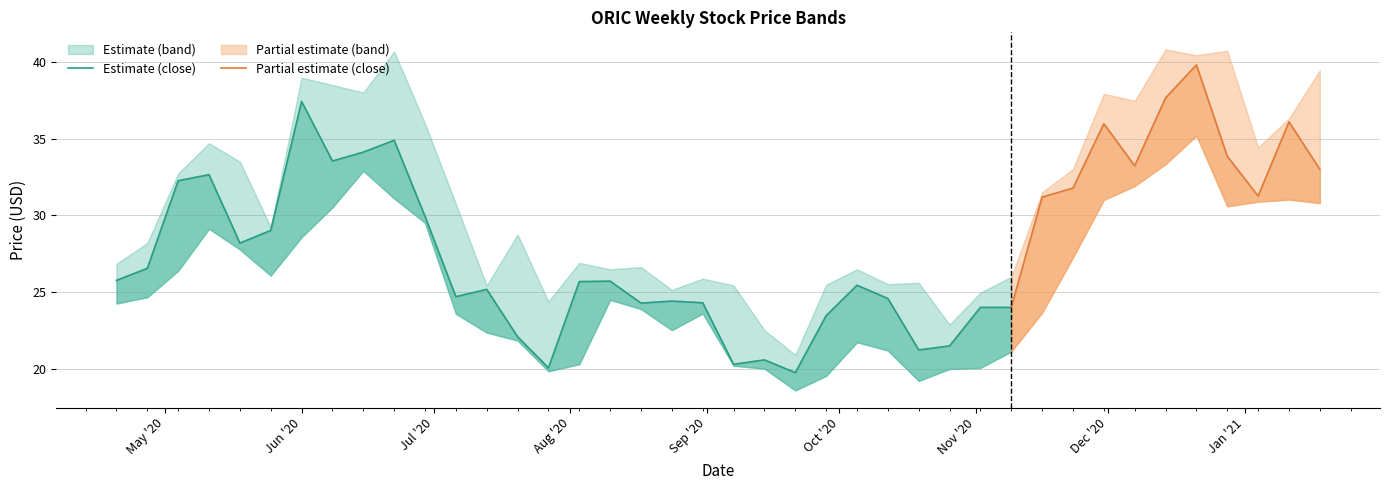

At which category is the sum across all series the highest?

2020-12-21